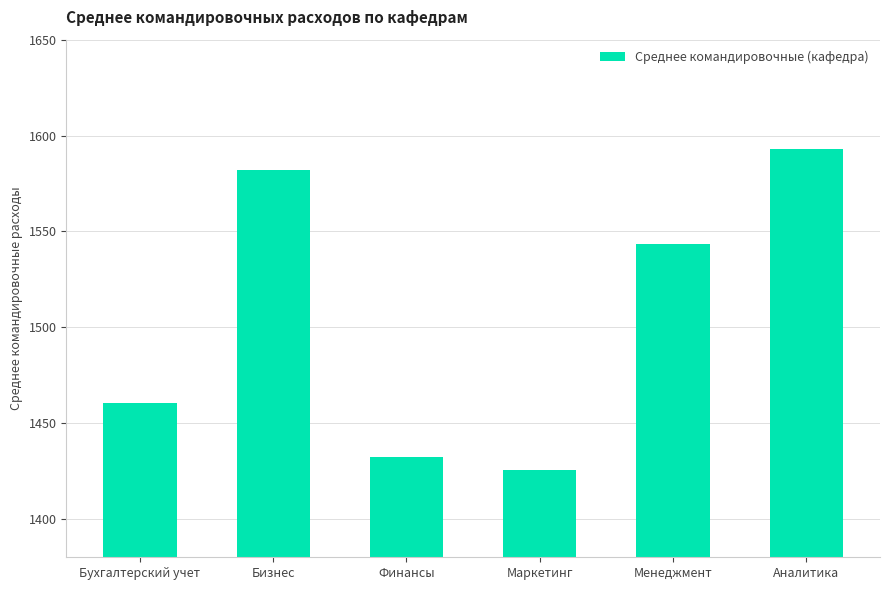

What is the sum of all values?

9037.1